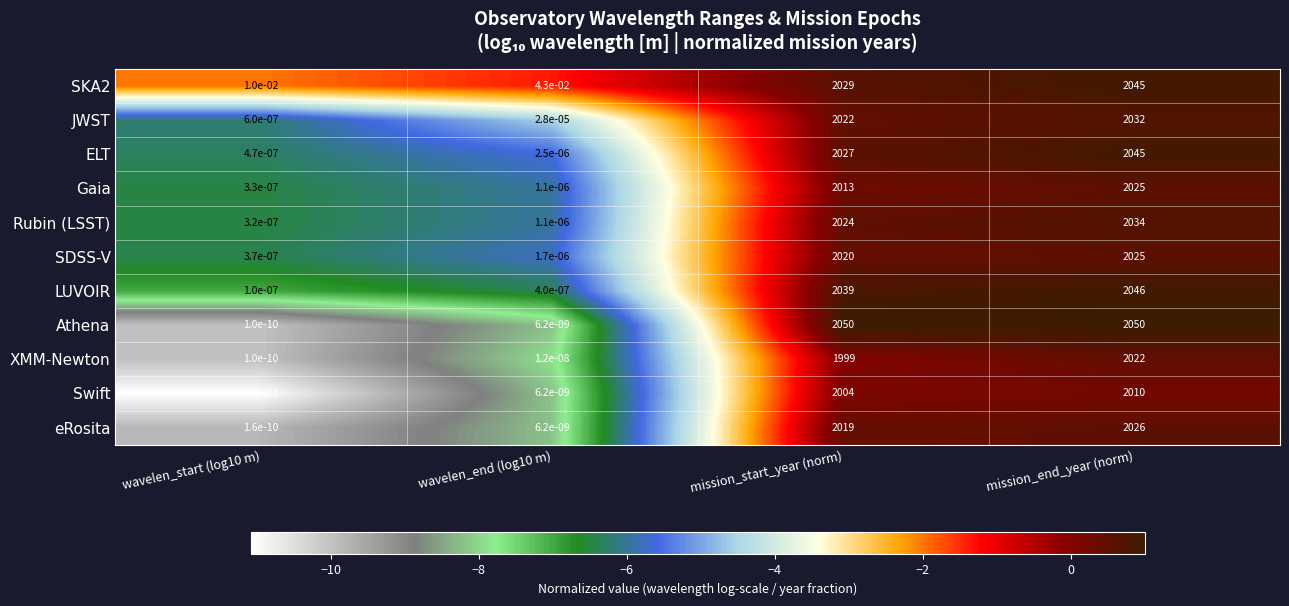

Which series has the widest spread of values?

Athena